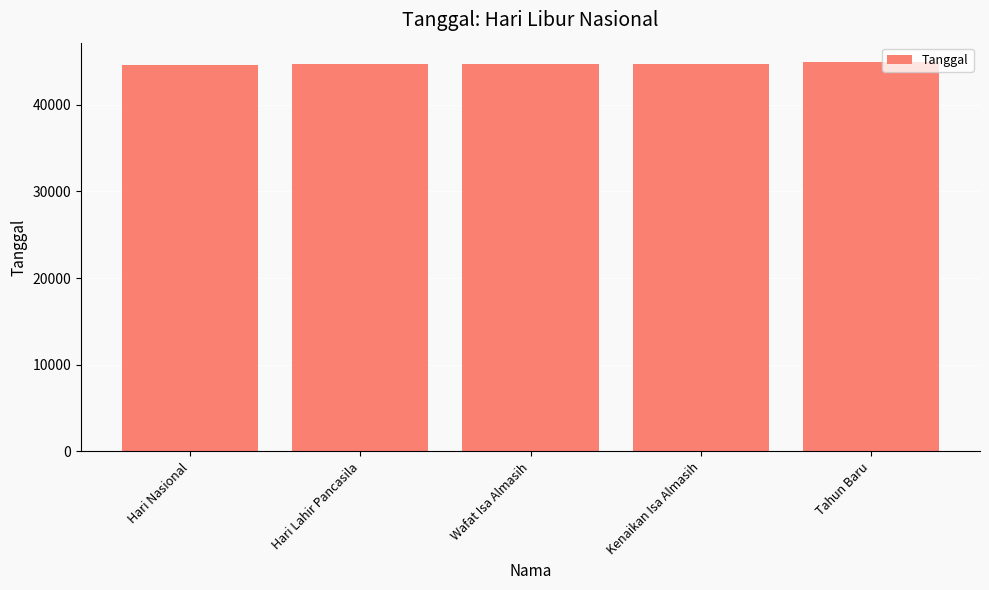

Approximately how many times larger is the value at Hari Nasional compared to Tahun Baru?

1.0